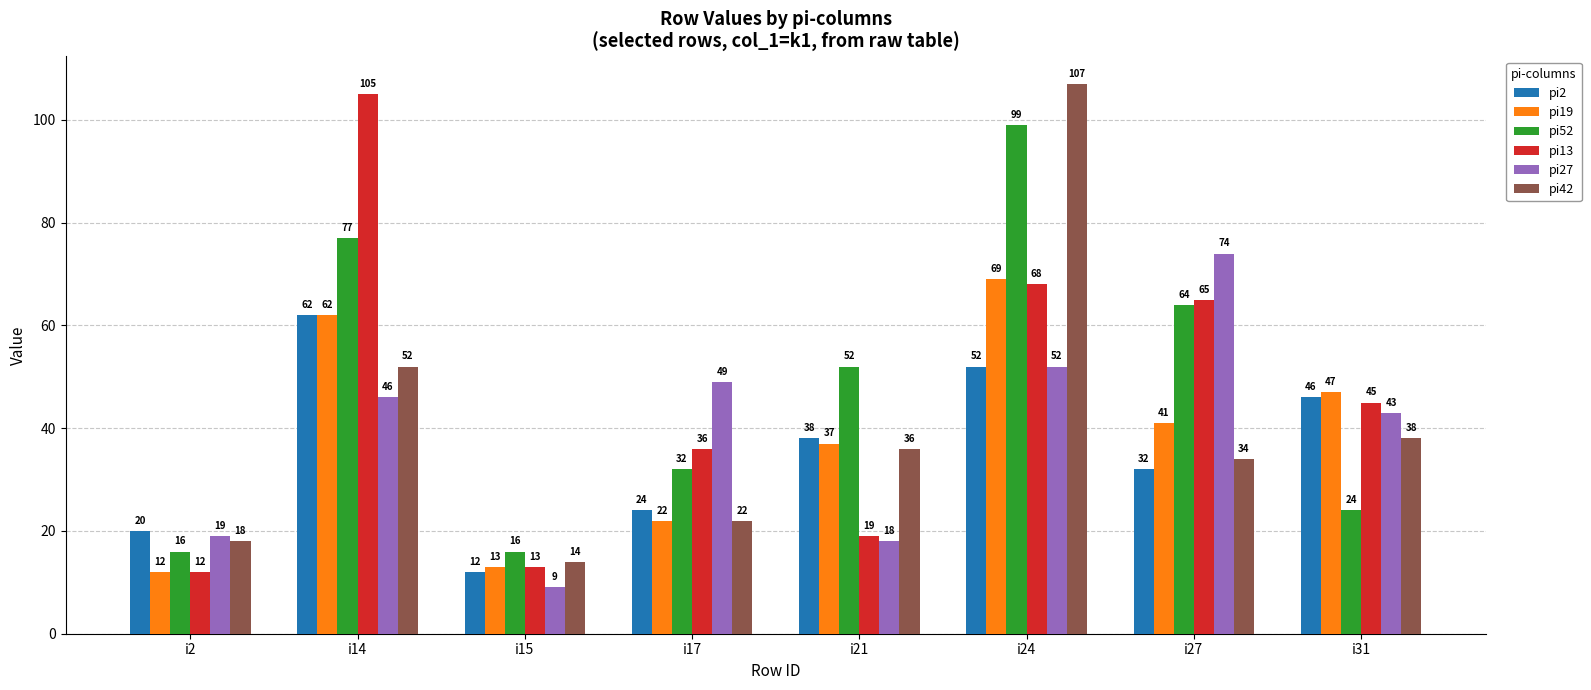

What is the minimum value for pi52?

16